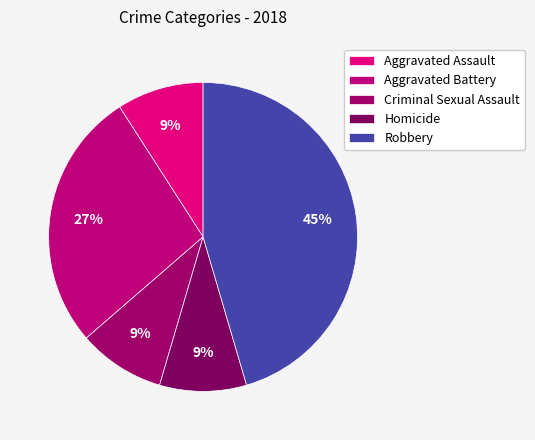

Which slice is the largest?

Robbery